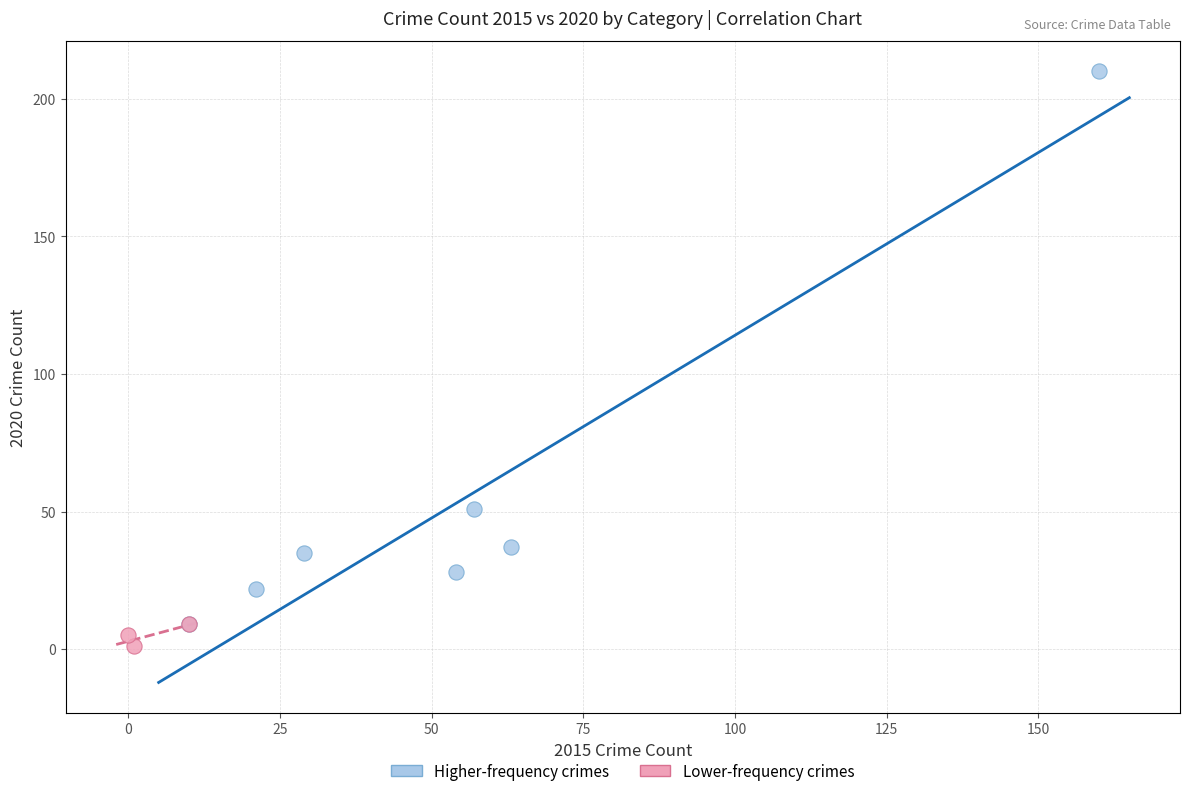

Which series has the largest Y range (max minus min)?

Higher-frequency crimes